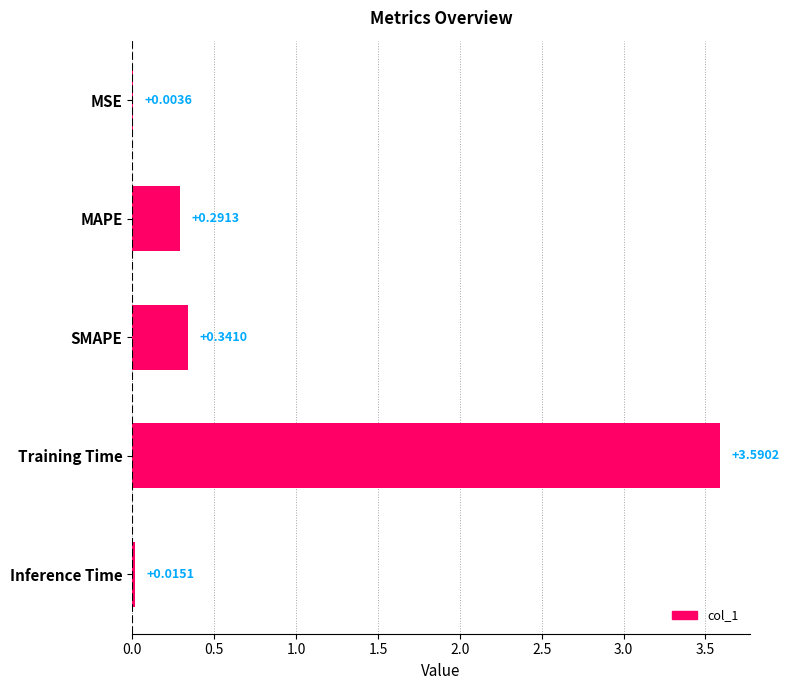

Where is the data nearest to the value 1?

SMAPE